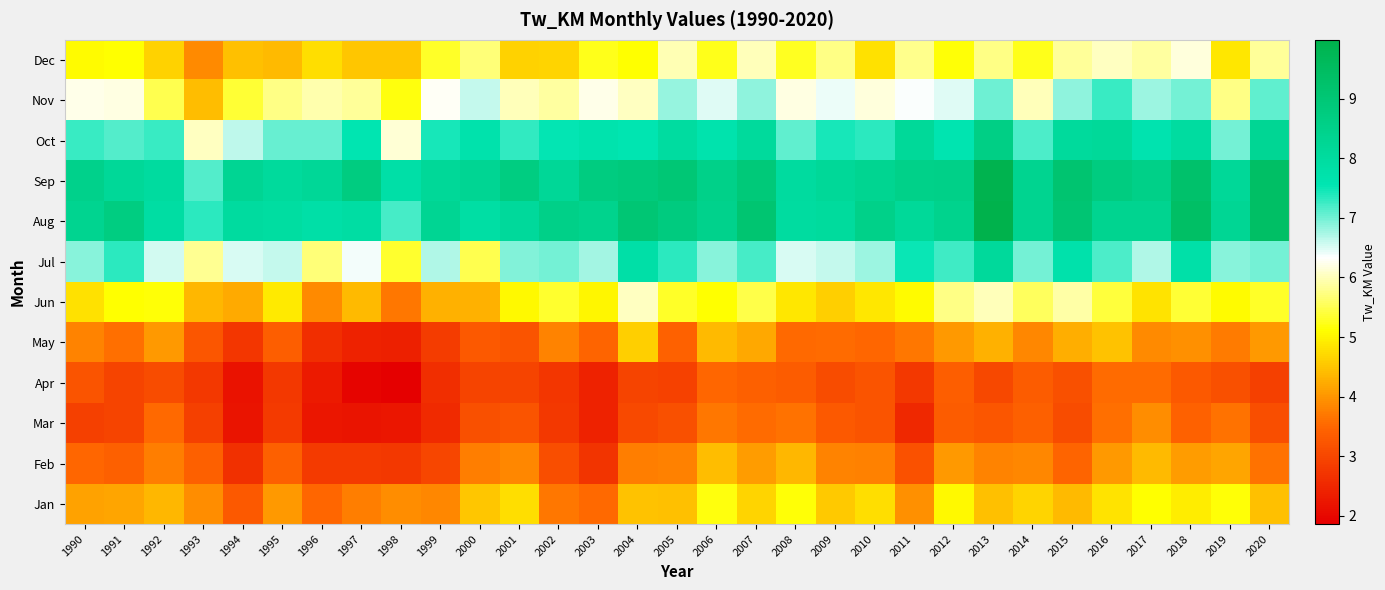

Which category has the lowest value across all series?

1998